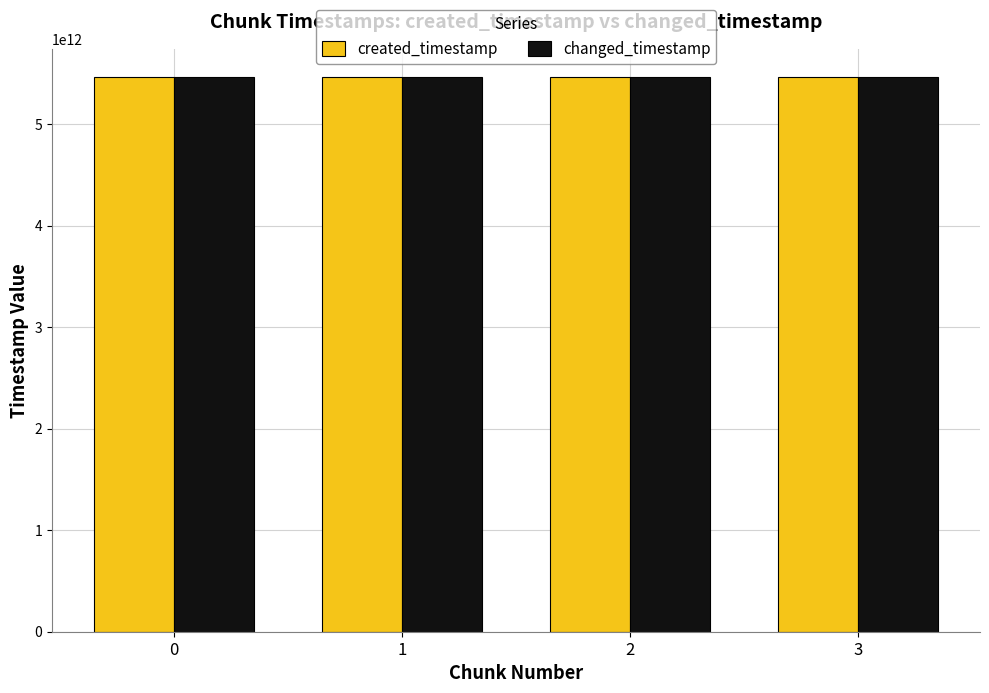

What is the lowest value of the created_timestamp series?

5467080861180